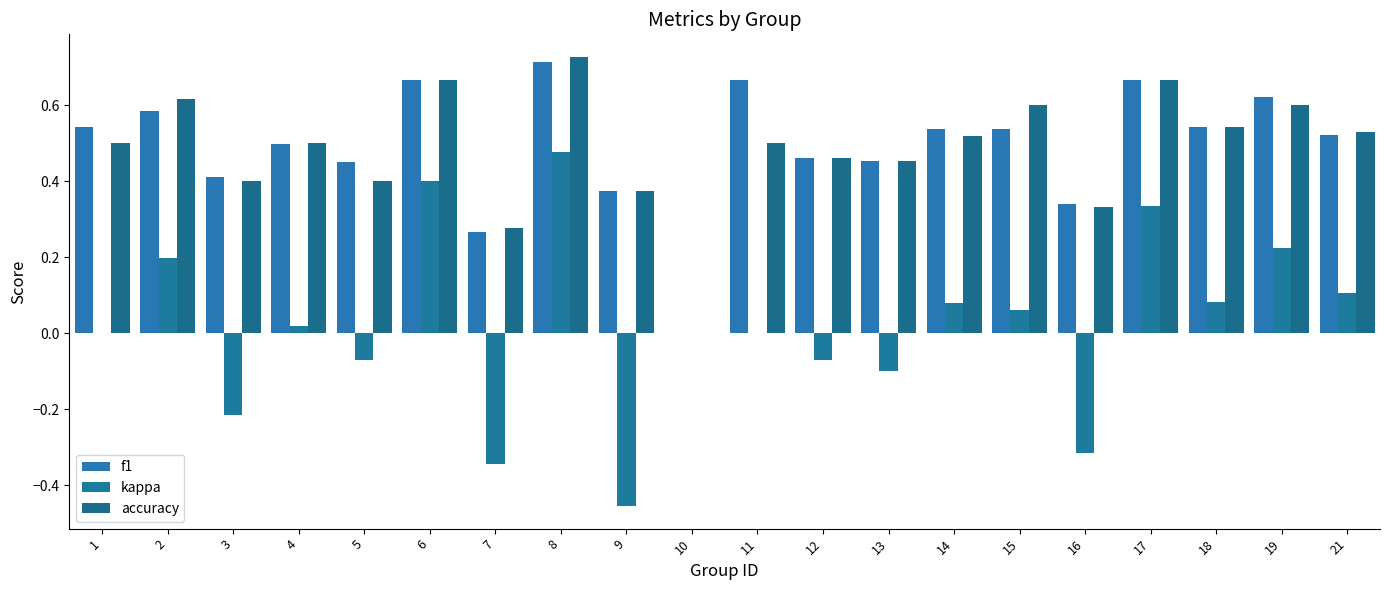

What is the value of the accuracy bar at the 13th from the left?

0.5